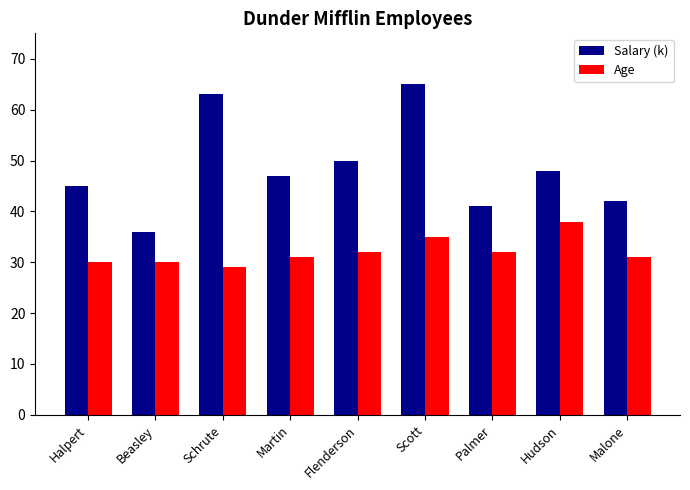

The value of Age at Palmer is 32. True or false?

True